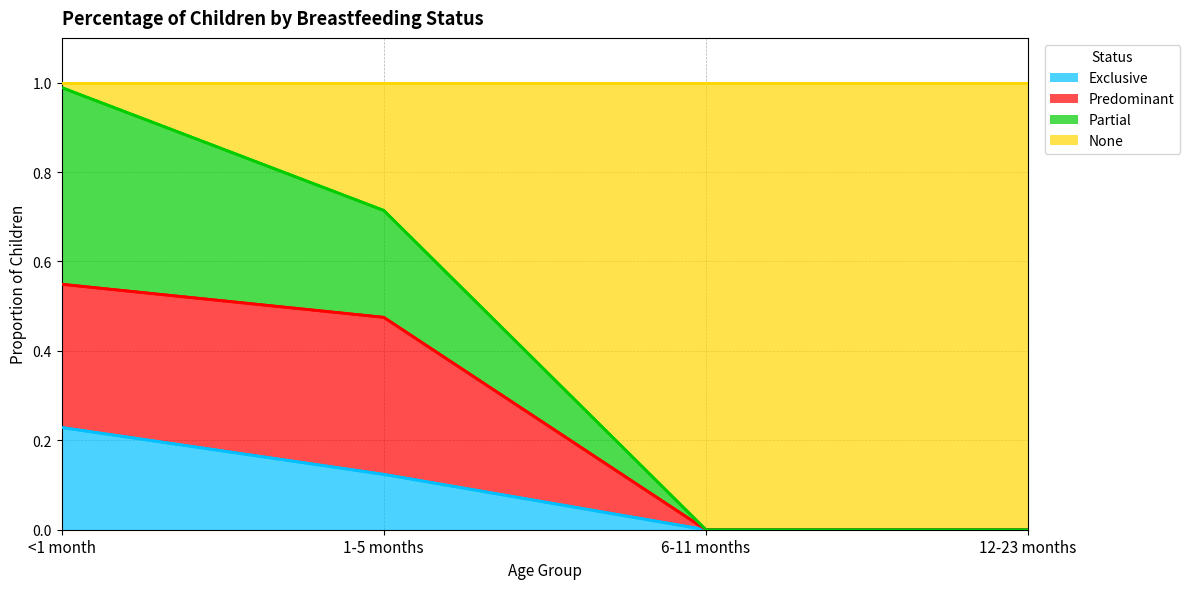

Is it true that Exclusive equals 0.2 at 1-5 months?

False